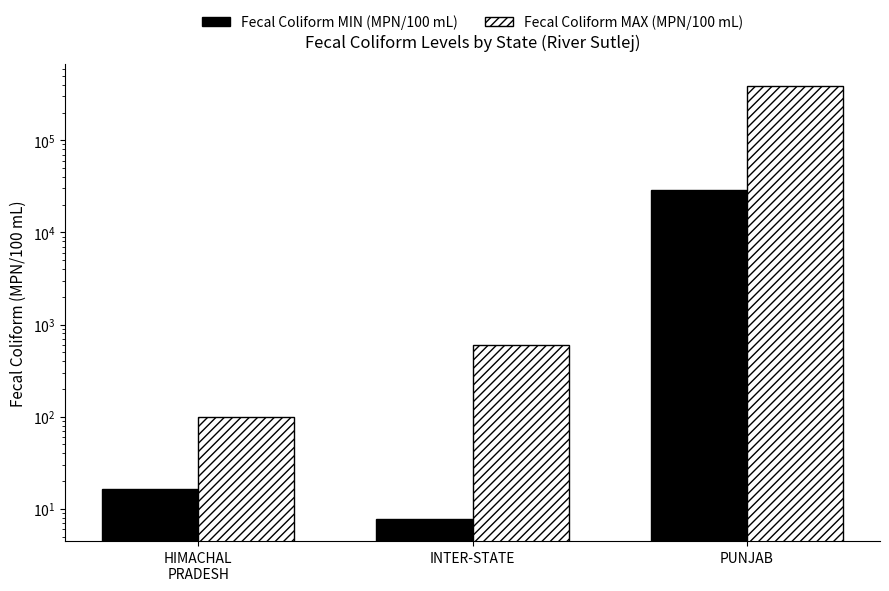

Reading left to right, list all the values displayed in this chart.

Fecal Coliform MIN (MPN/100 mL): 16.2	7.7	28500.0
Fecal Coliform MAX (MPN/100 mL): 99.5	594.0	390000.0